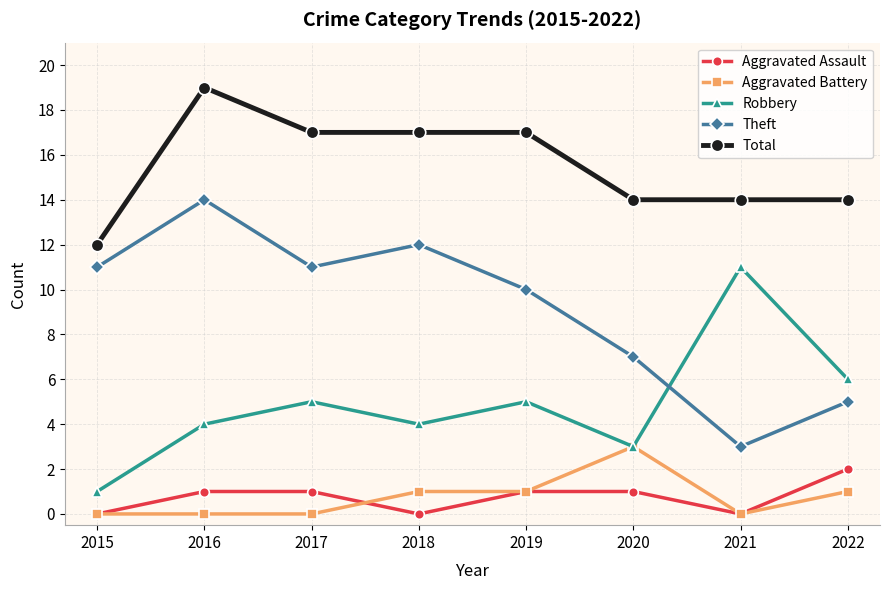

Rank the series by their maximum value, from highest to lowest.

Total, Theft, Robbery, Aggravated Battery, Aggravated Assault